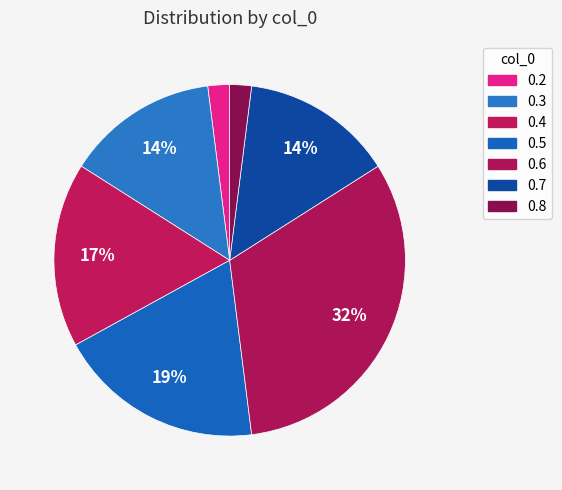

How many slices are in this pie chart?

7